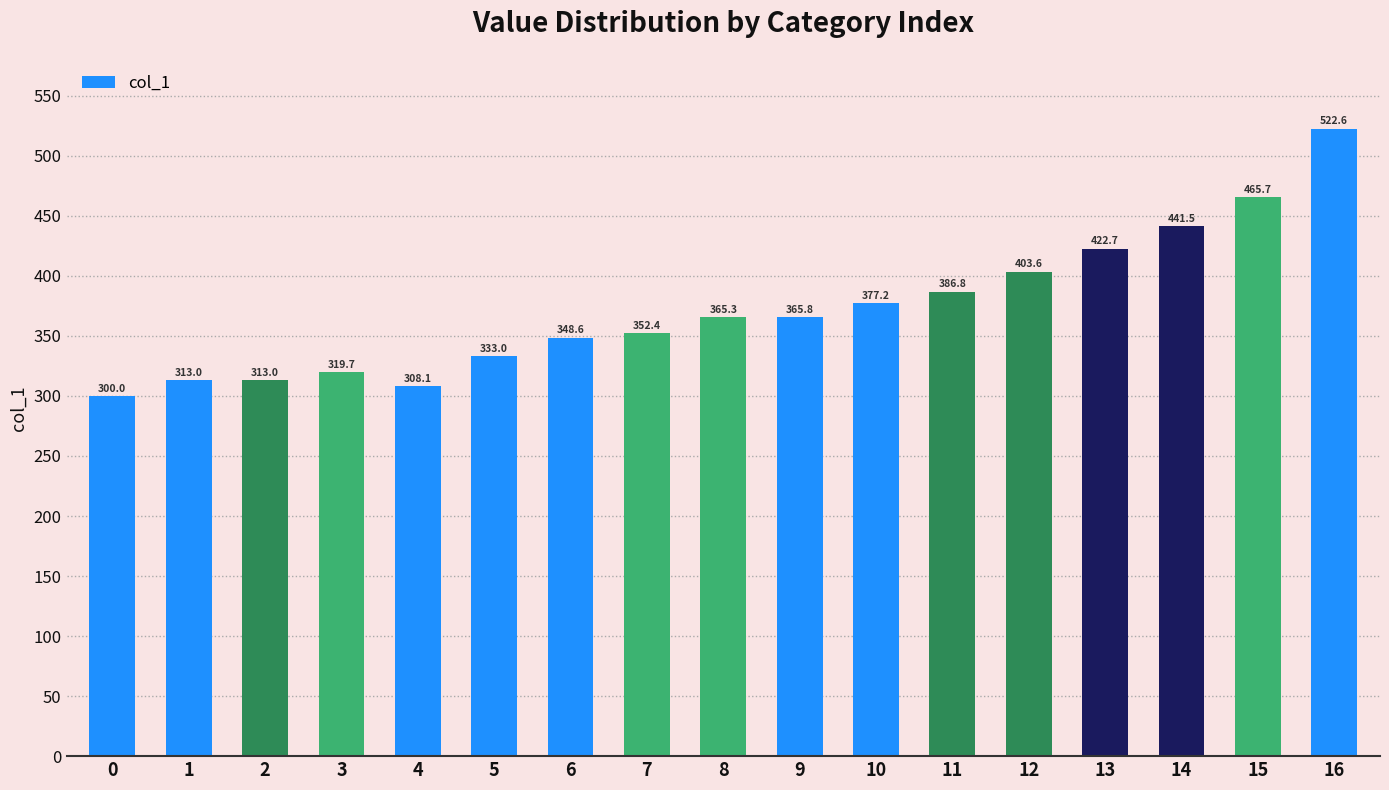

What is the change in value from 5 to 8?

+32.3